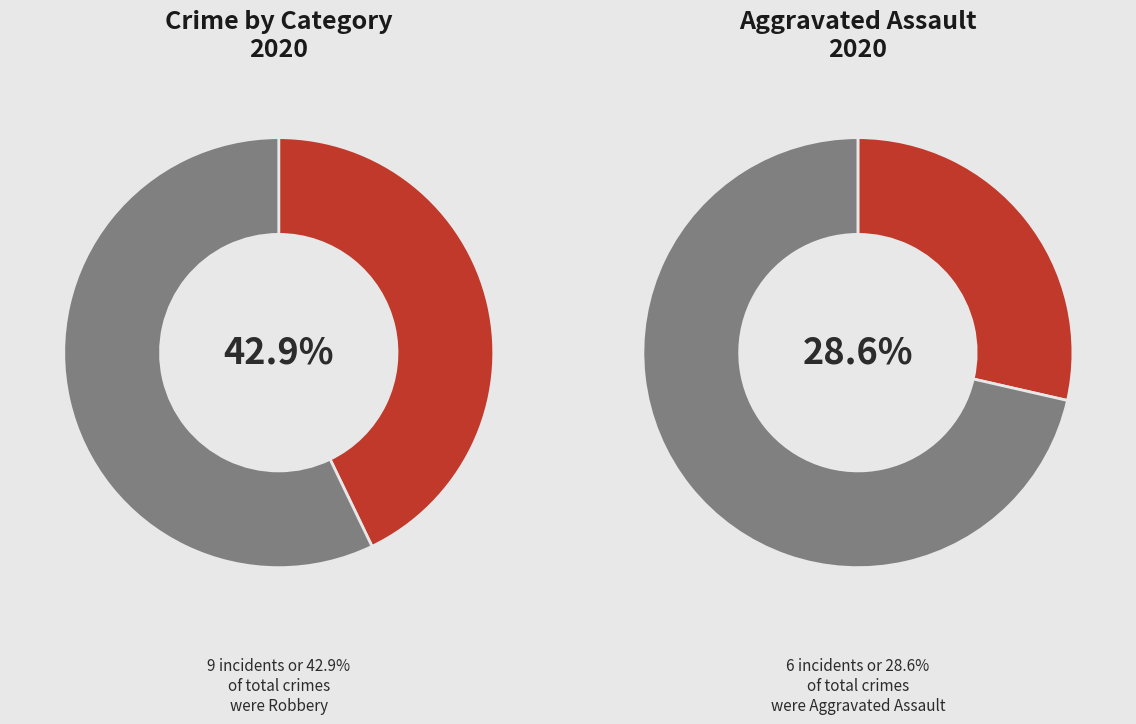

Is the sum of Criminal Sexual Assault and Robbery greater than half?

No